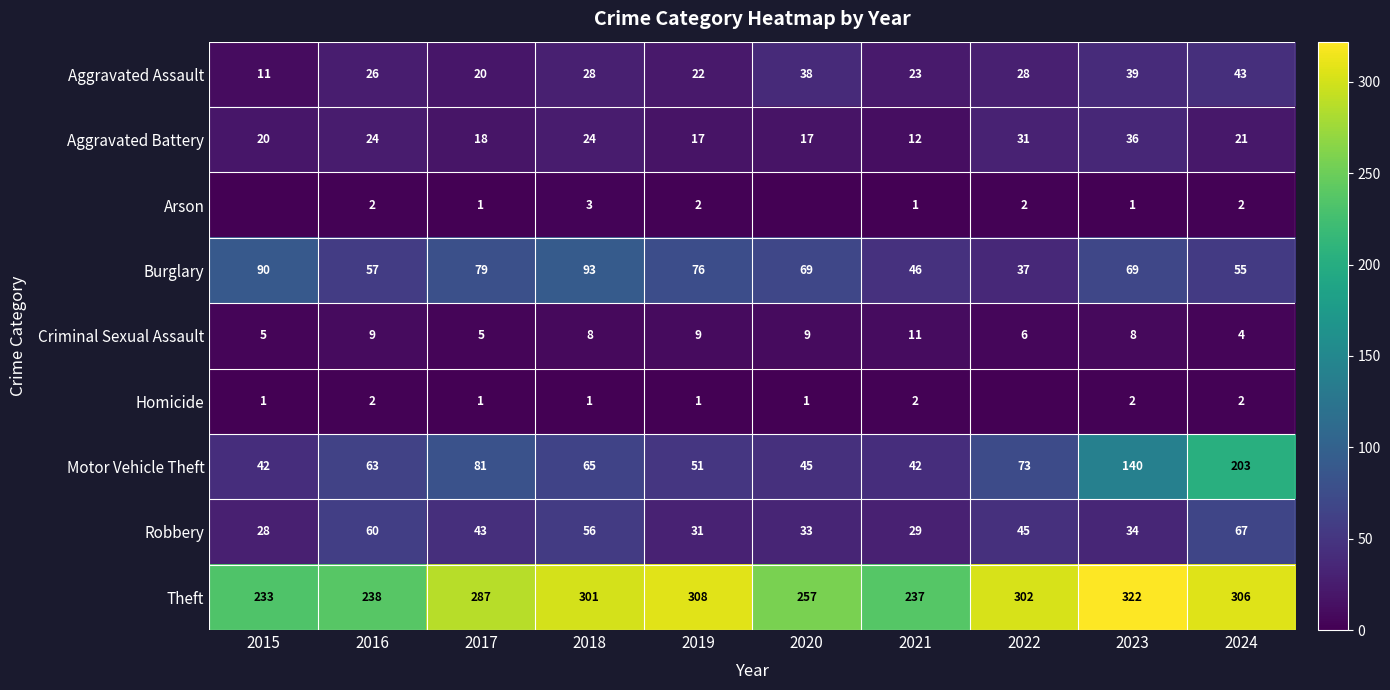

At how many categories does at least one series exceed 307?

2